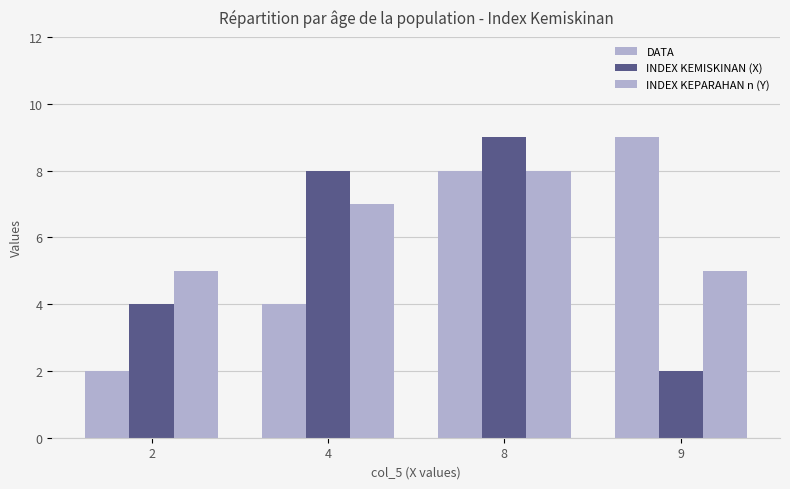

How many bars are there in total?

12